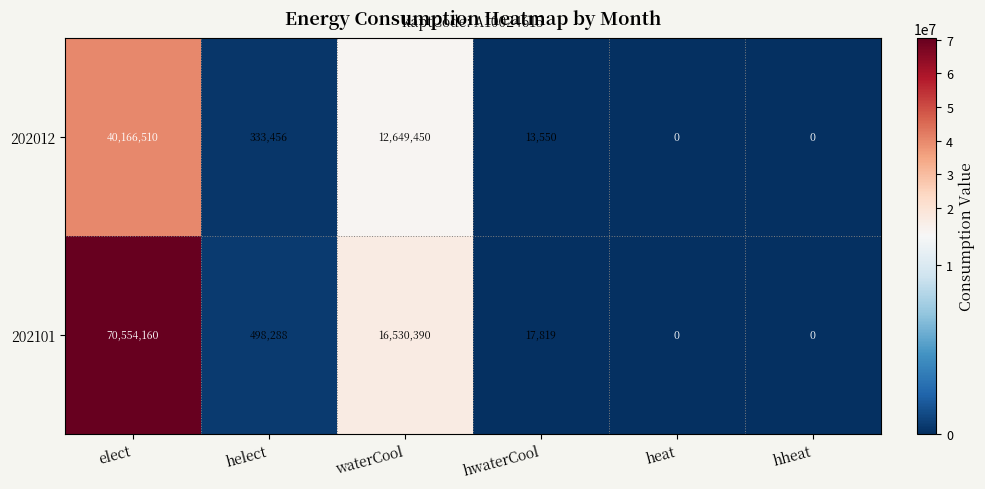

Where does the 202101 series first go above 498288?

elect